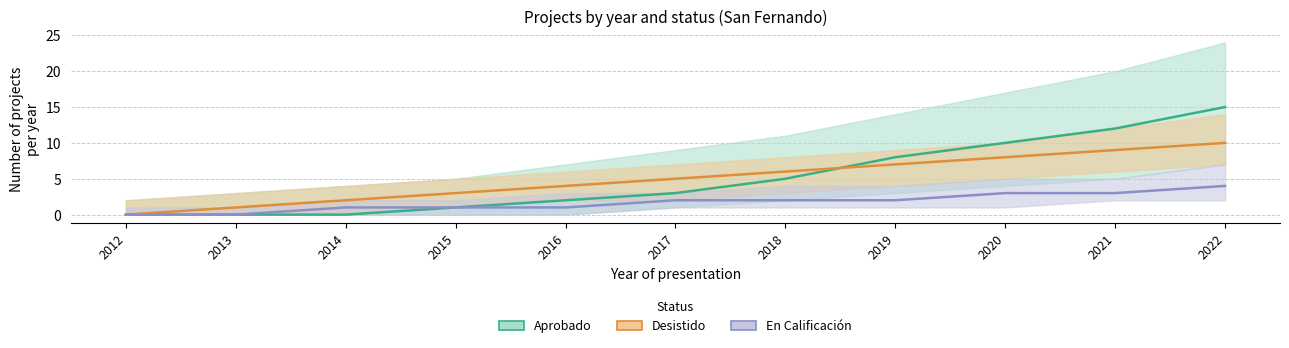

Rank the series at 2013 from highest to lowest value.

Desistido, Aprobado, En Calificación